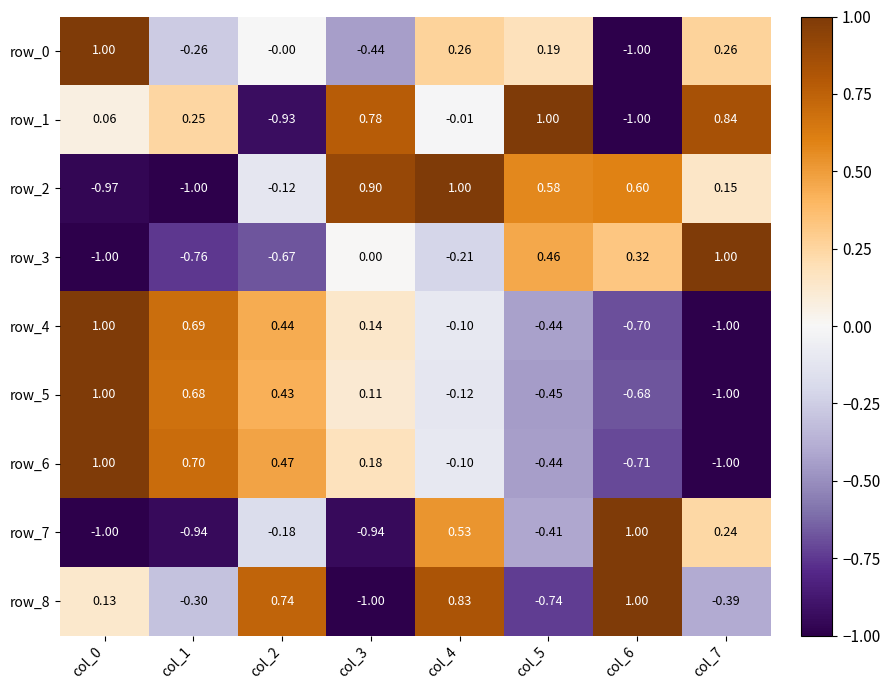

Is the value of row_0 at col_4 greater than the value of row_4 at col_7?

Yes